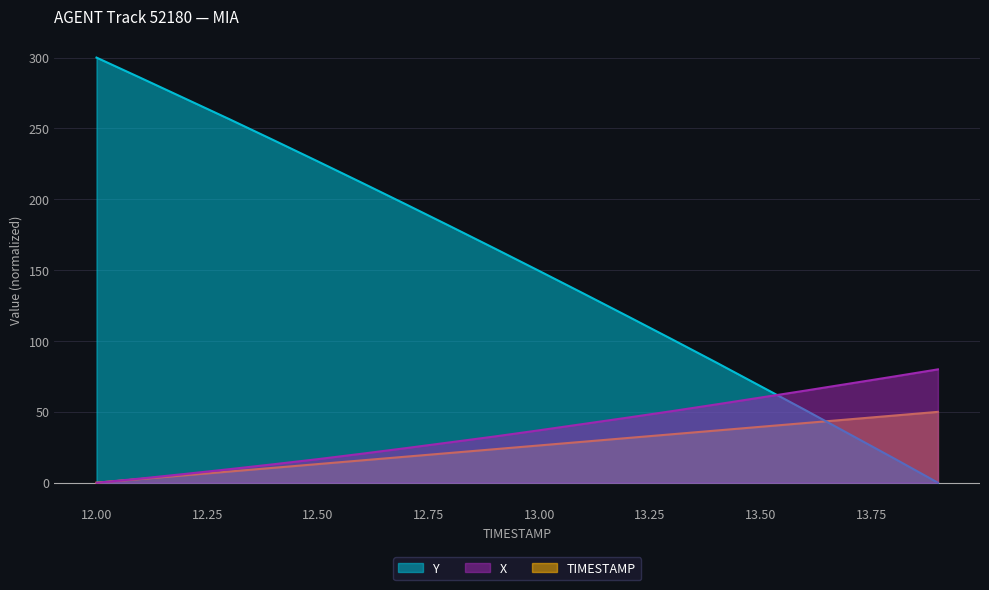

True or false: TIMESTAMP and X cross at least once.

False